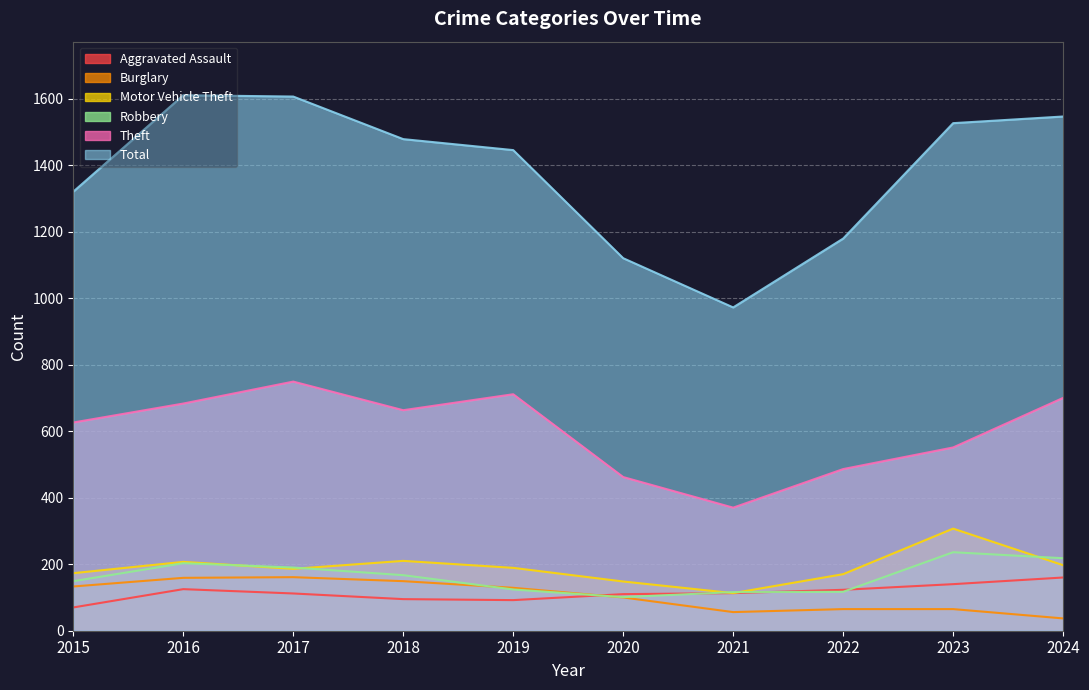

What is the difference between the maximum and minimum values in the Motor Vehicle Theft series?

194